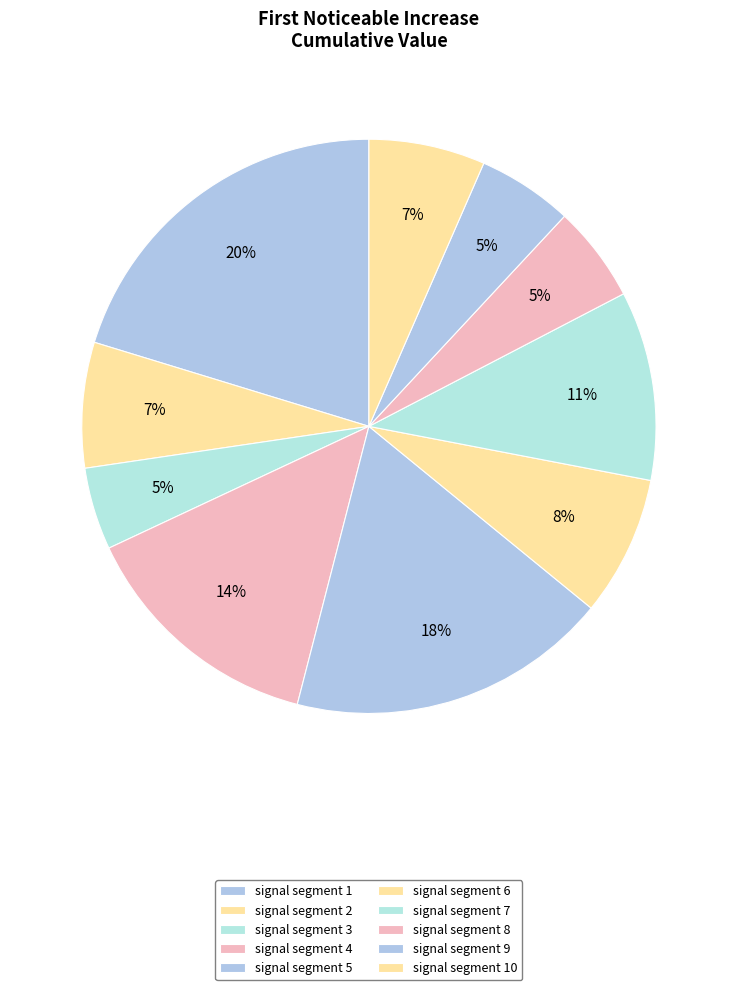

Rank the categories by value from lowest to highest.

signal segment 3, signal segment 9, signal segment 8, signal segment 10, signal segment 2, signal segment 6, signal segment 7, signal segment 4, signal segment 5, signal segment 1